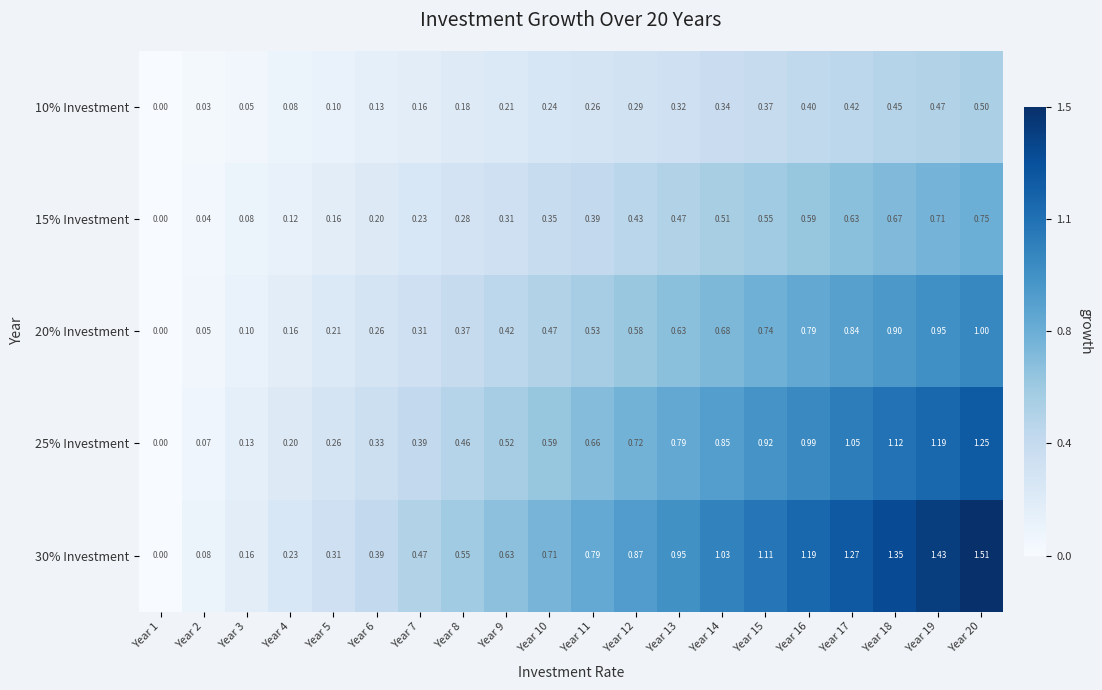

Reading left to right, list all the values displayed in this chart.

10% Investment: Year 1=0.0	Year 2=0.0	Year 3=0.1	Year 4=0.1	Year 5=0.1	Year 6=0.1	Year 7=0.2	Year 8=0.2	Year 9=0.2	Year 10=0.2	Year 11=0.3	Year 12=0.3	Year 13=0.3	Year 14=0.3	Year 15=0.4	Year 16=0.4	Year 17=0.4	Year 18=0.5	Year 19=0.5	Year 20=0.5
15% Investment: Year 1=0.0	Year 2=0.0	Year 3=0.1	Year 4=0.1	Year 5=0.2	Year 6=0.2	Year 7=0.2	Year 8=0.3	Year 9=0.3	Year 10=0.3	Year 11=0.4	Year 12=0.4	Year 13=0.5	Year 14=0.5	Year 15=0.6	Year 16=0.6	Year 17=0.6	Year 18=0.7	Year 19=0.7	Year 20=0.8
20% Investment: Year 1=0.0	Year 2=0.1	Year 3=0.1	Year 4=0.2	Year 5=0.2	Year 6=0.3	Year 7=0.3	Year 8=0.4	Year 9=0.4	Year 10=0.5	Year 11=0.5	Year 12=0.6	Year 13=0.6	Year 14=0.7	Year 15=0.7	Year 16=0.8	Year 17=0.8	Year 18=0.9	Year 19=0.9	Year 20=1.0
25% Investment: Year 1=0.0	Year 2=0.1	Year 3=0.1	Year 4=0.2	Year 5=0.3	Year 6=0.3	Year 7=0.4	Year 8=0.5	Year 9=0.5	Year 10=0.6	Year 11=0.7	Year 12=0.7	Year 13=0.8	Year 14=0.8	Year 15=0.9	Year 16=1.0	Year 17=1.1	Year 18=1.1	Year 19=1.2	Year 20=1.2
30% Investment: Year 1=0.0	Year 2=0.1	Year 3=0.2	Year 4=0.2	Year 5=0.3	Year 6=0.4	Year 7=0.5	Year 8=0.6	Year 9=0.6	Year 10=0.7	Year 11=0.8	Year 12=0.9	Year 13=0.9	Year 14=1.0	Year 15=1.1	Year 16=1.2	Year 17=1.3	Year 18=1.4	Year 19=1.4	Year 20=1.5